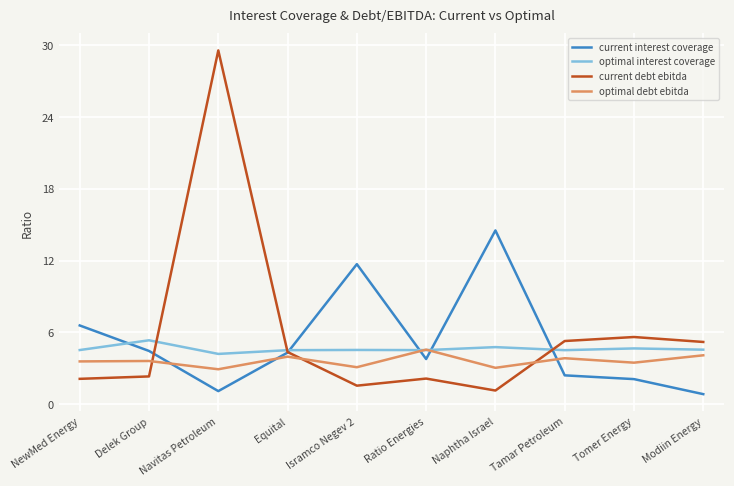

True or false: current debt ebitda and current interest coverage intersect in this chart.

True